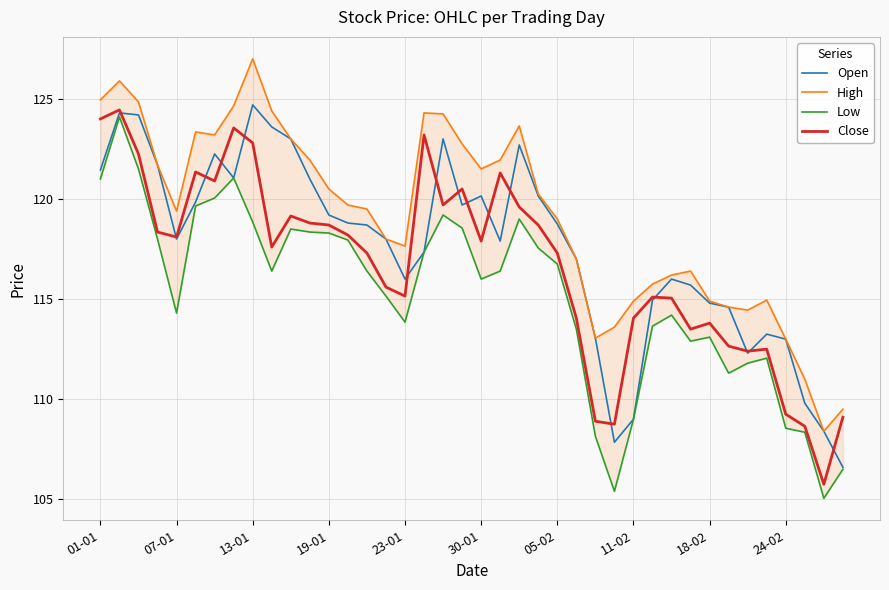

Which category has the lowest value in the Low series?

38